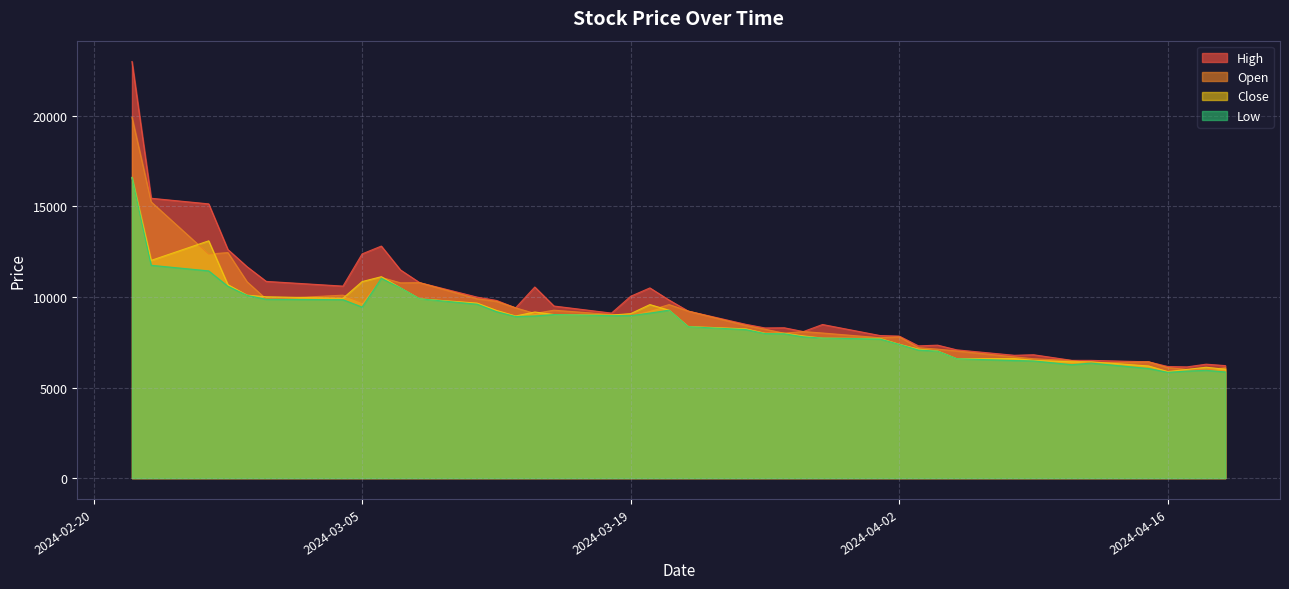

True or false: Open and High cross at least once.

False